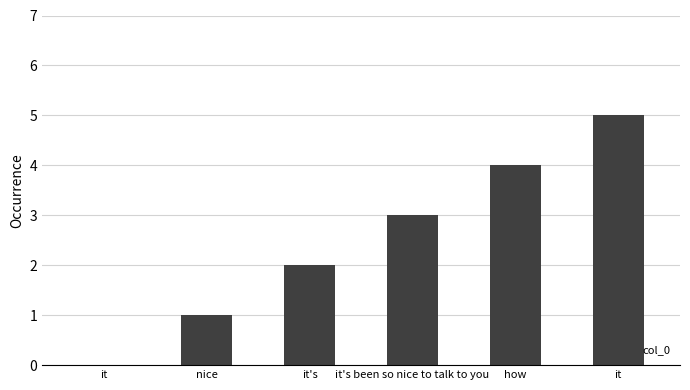

Count the number of data series in this chart.

1